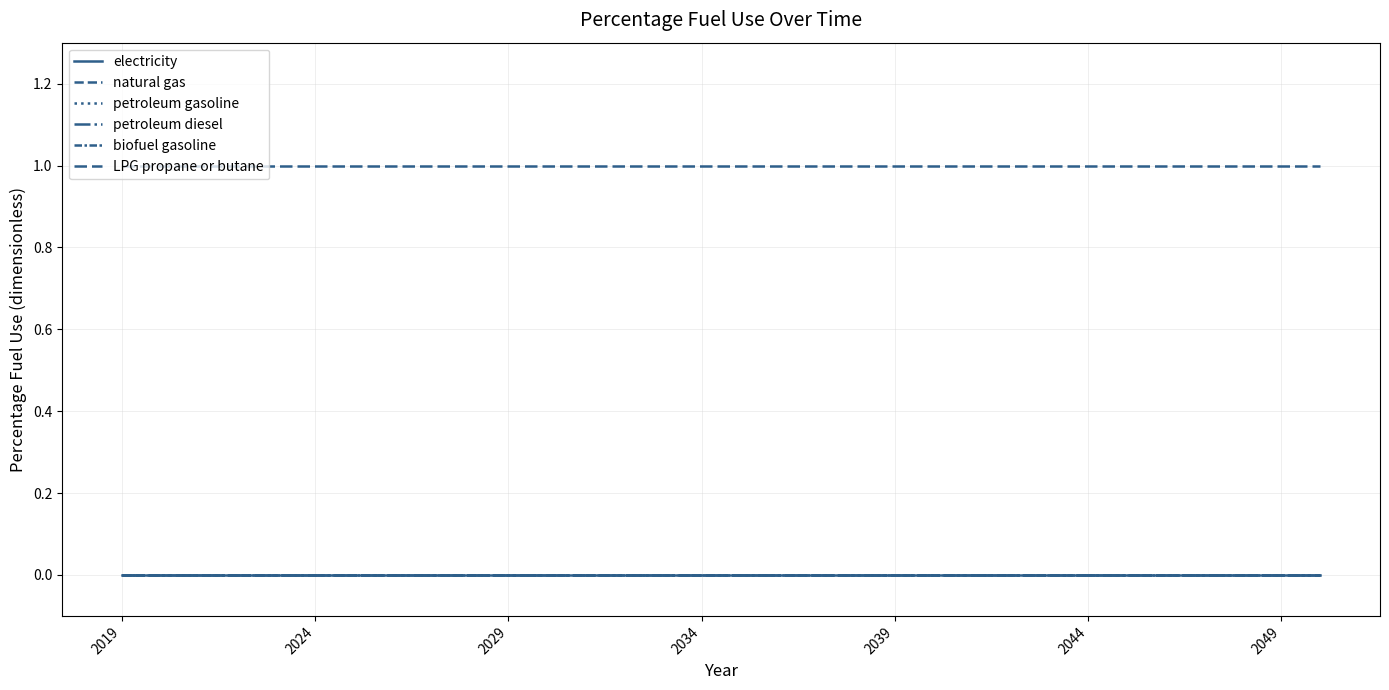

At which label is petroleum diesel closest to 0?

2019